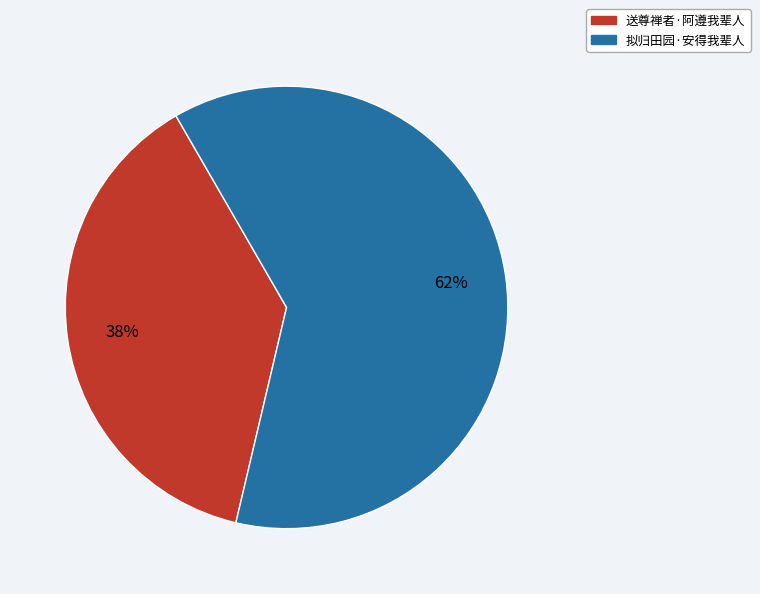

Combined, do 拟归田园·安得我辈人 and 送尊禅者·阿遵我辈人 account for over 50%?

Yes